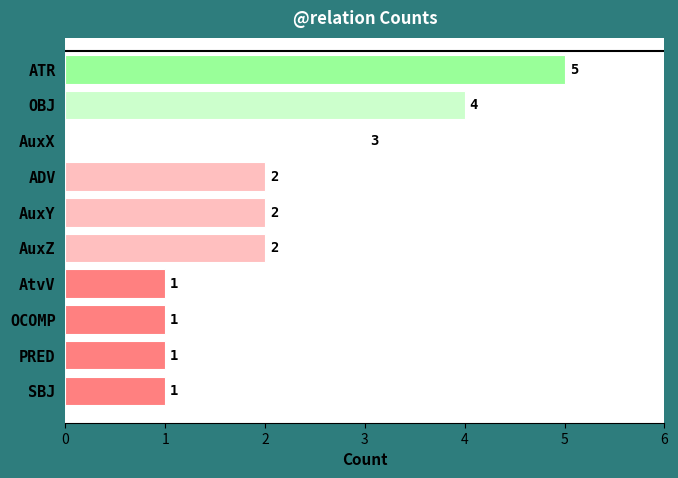

At which category does the chart reach its peak across all series?

ATR